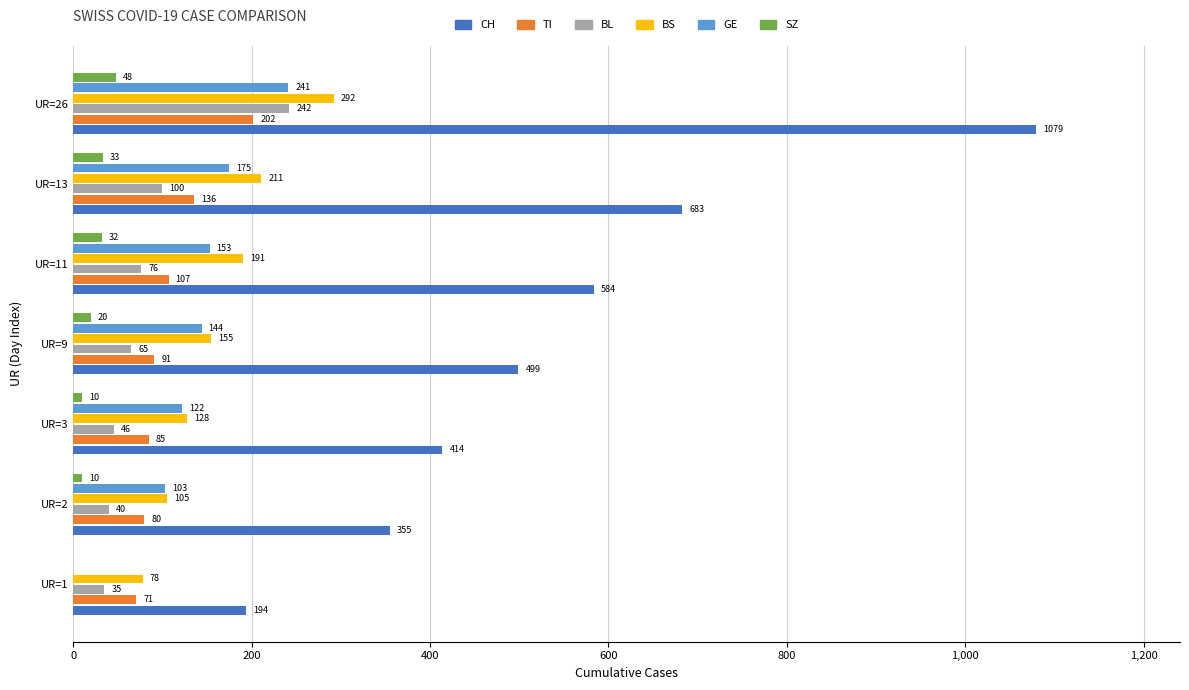

Between UR=9 and UR=11, which series saw the biggest shift?

CH